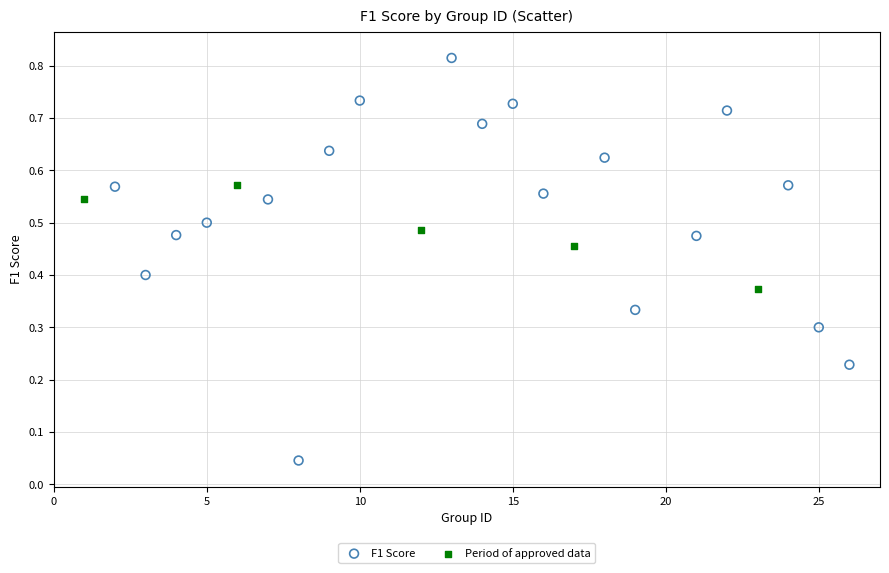

Which series has the widest spread of Y values?

F1 Score